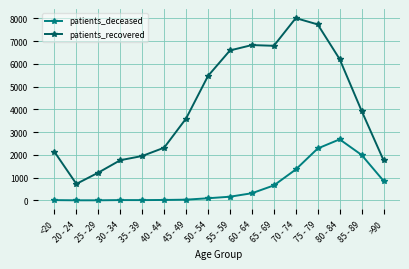

Which series has the widest spread of values?

patients_recovered